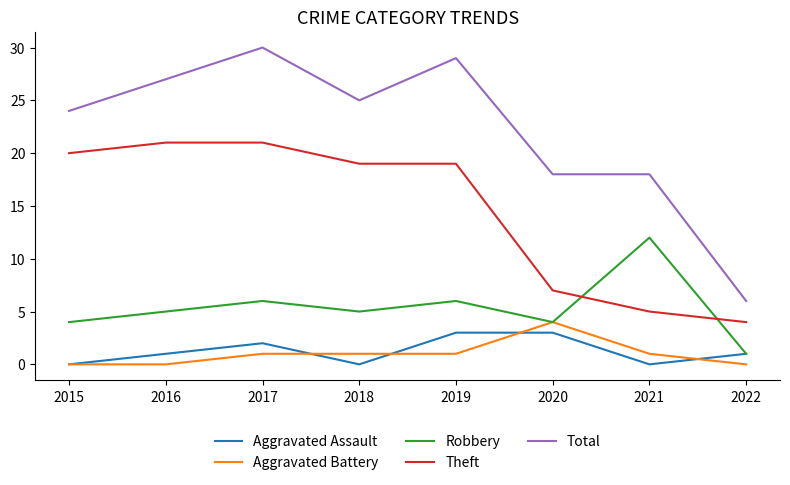

What are all the series names shown in the legend?

Aggravated Assault, Aggravated Battery, Robbery, Theft, Total